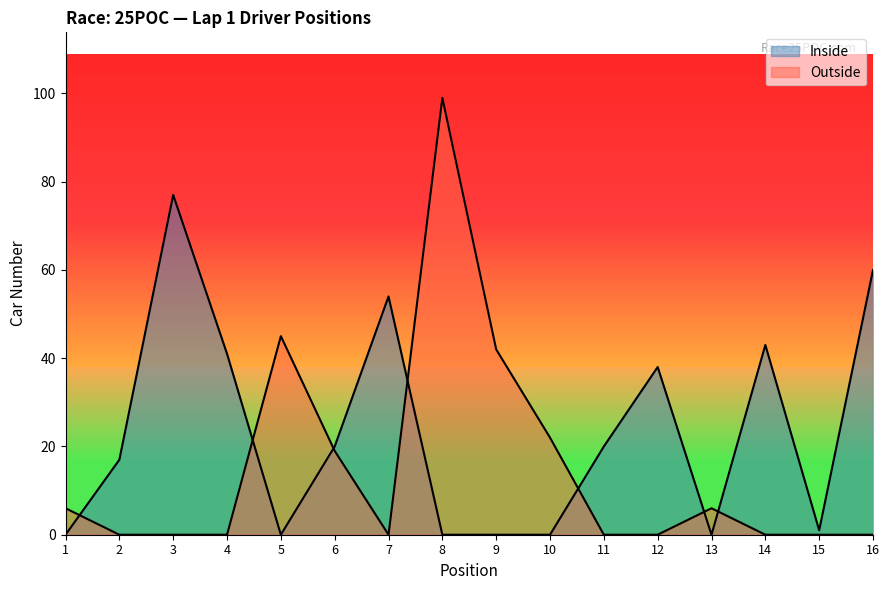

At which category does Outside reach its first local valley?

7